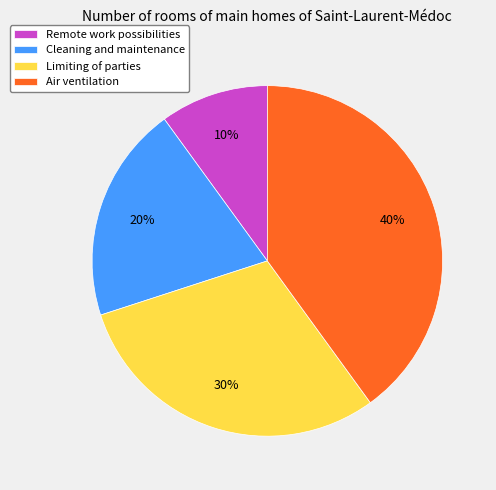

Is it true that Cleaning and maintenance is 11% of the pie?

False